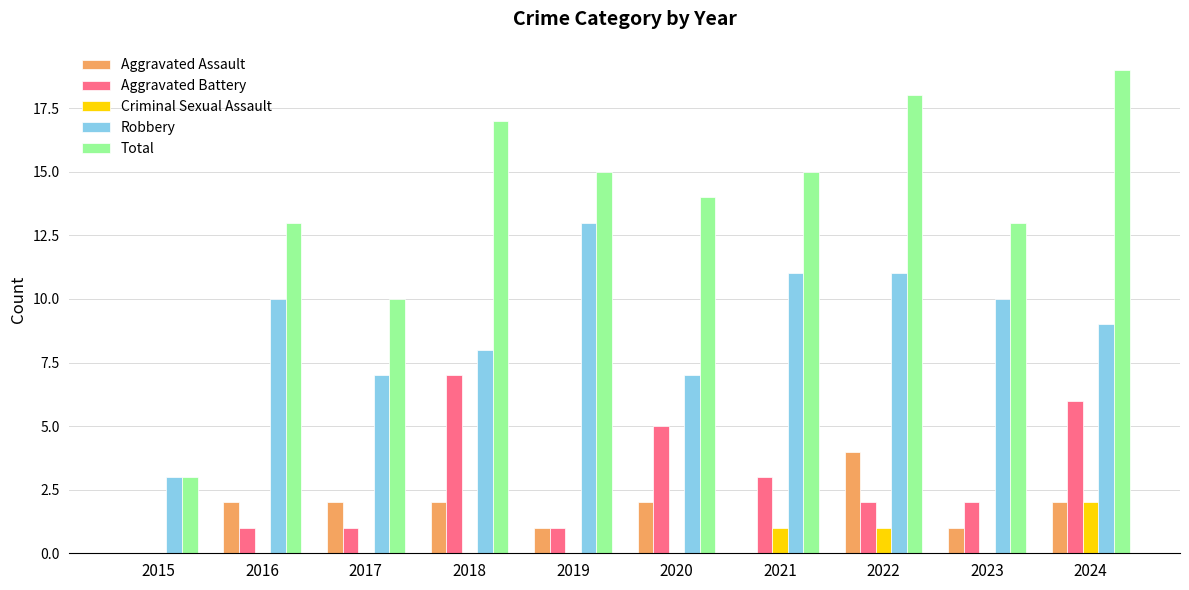

How many categories are shown in the chart?

10